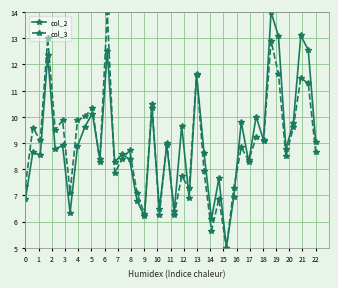

What is the maximum value shown in the chart?

14.0